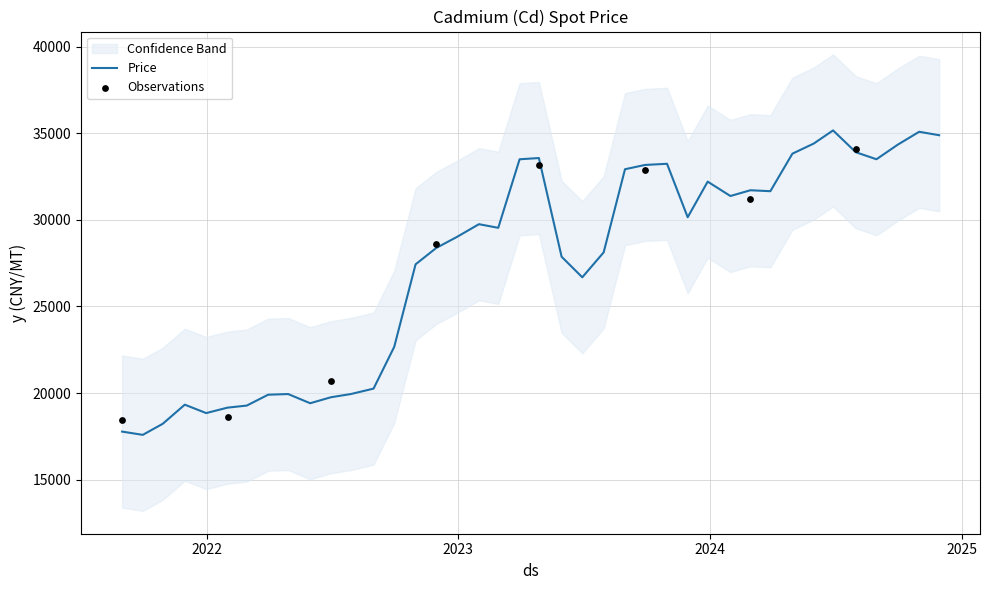

Approximately how many times larger is the value at 2022-01-31 compared to 2024-04-30?

0.6